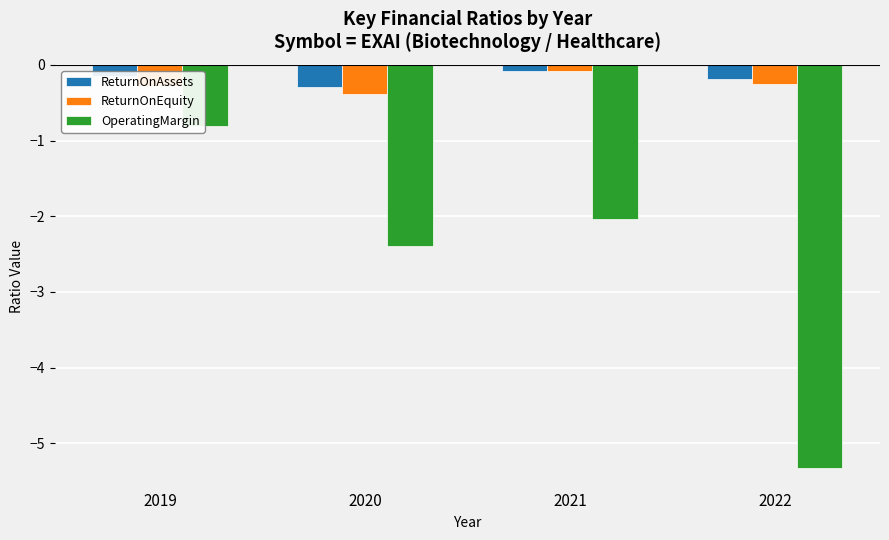

What are all the series names shown in the legend?

ReturnOnAssets, ReturnOnEquity, OperatingMargin